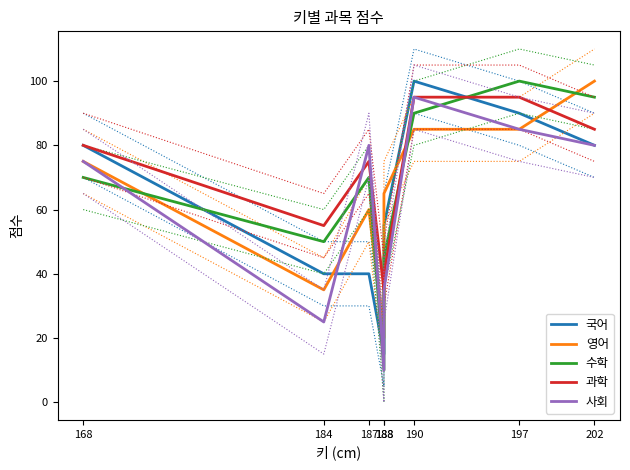

How many intersections are there between 수학 and 영어?

4